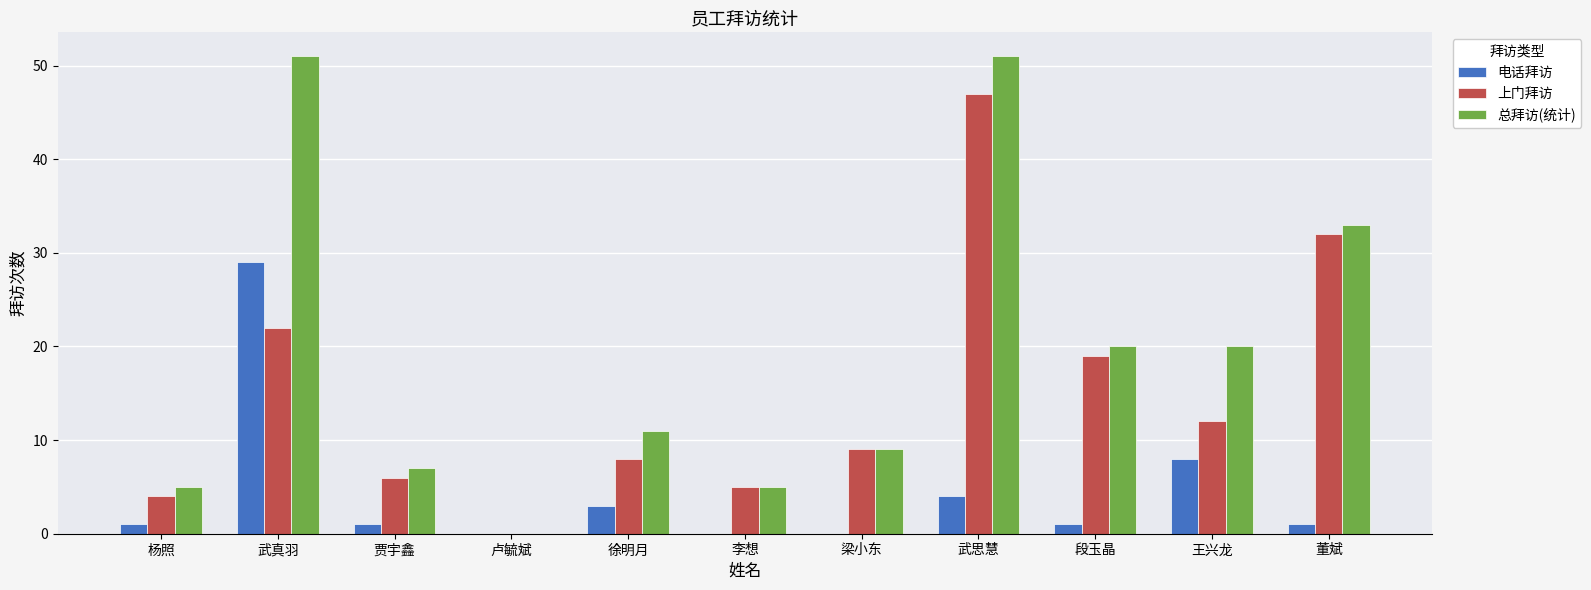

Which series has the largest total across all categories?

总拜访(统计)